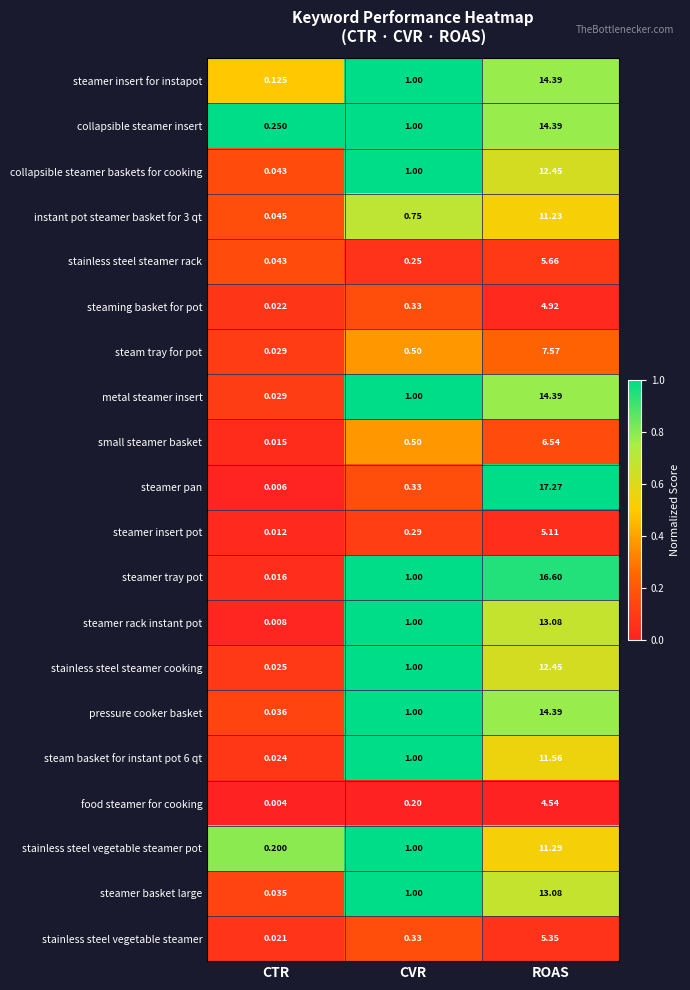

Where is steamer insert for instapot nearest to the value 7?

CVR